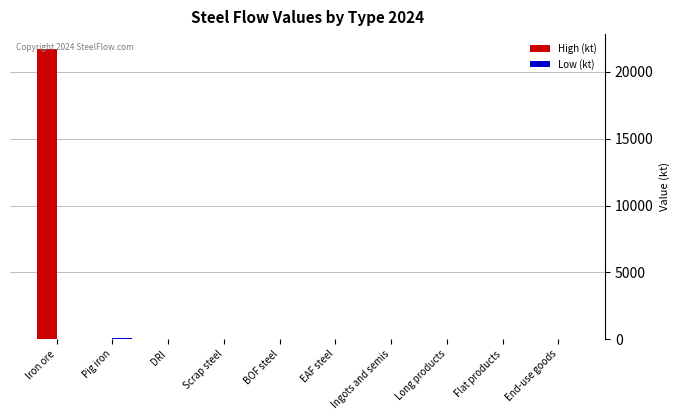

At which category is the sum across all series the highest?

Iron ore